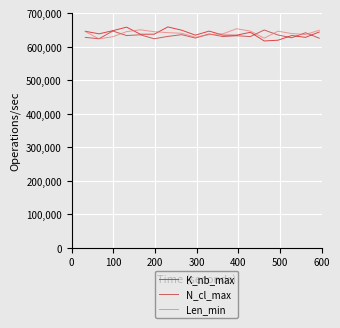

Rank the series by their maximum value, from lowest to highest.

N_cl_max, Len_min, K_nb_max